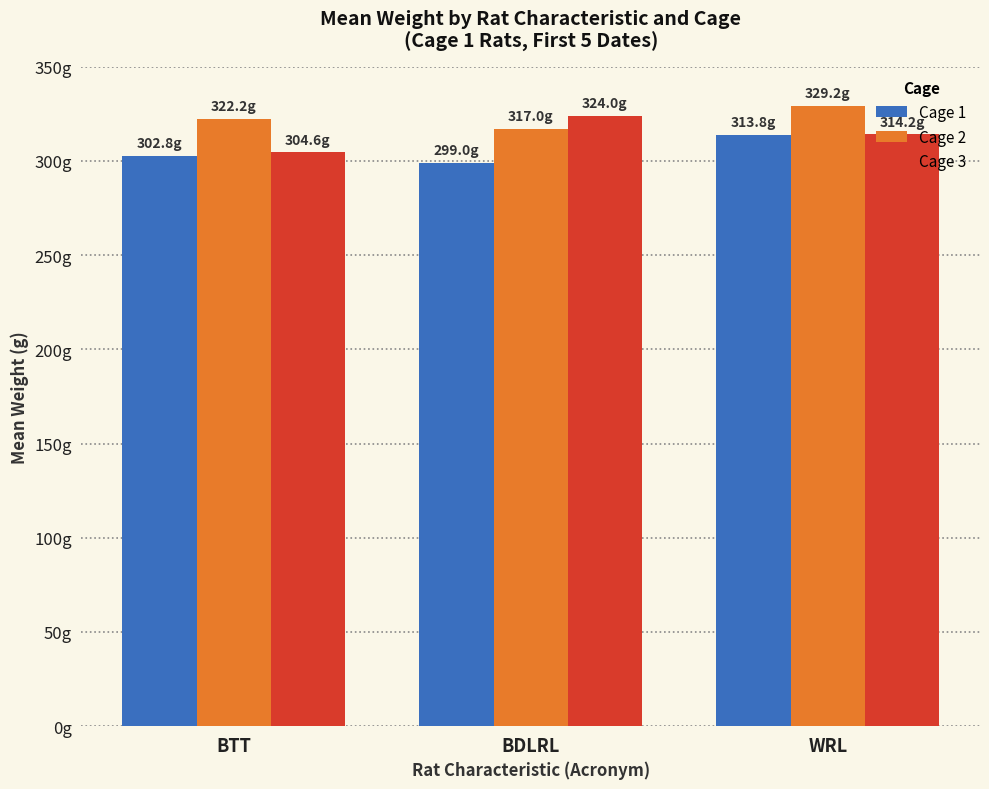

Between BTT and BDLRL, which is larger?

BTT